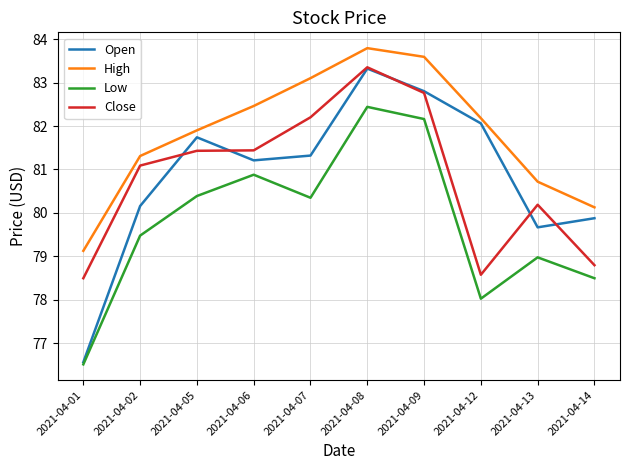

Reading left to right, list all the values displayed in this chart.

Open: 76.6	80.2	81.7	81.2	81.3	83.3	82.8	82.1	79.7	79.9
High: 79.1	81.3	81.9	82.5	83.1	83.8	83.6	82.2	80.7	80.1
Low: 76.5	79.5	80.4	80.9	80.3	82.4	82.2	78.0	79.0	78.5
Close: 78.5	81.1	81.4	81.4	82.2	83.3	82.8	78.6	80.2	78.8